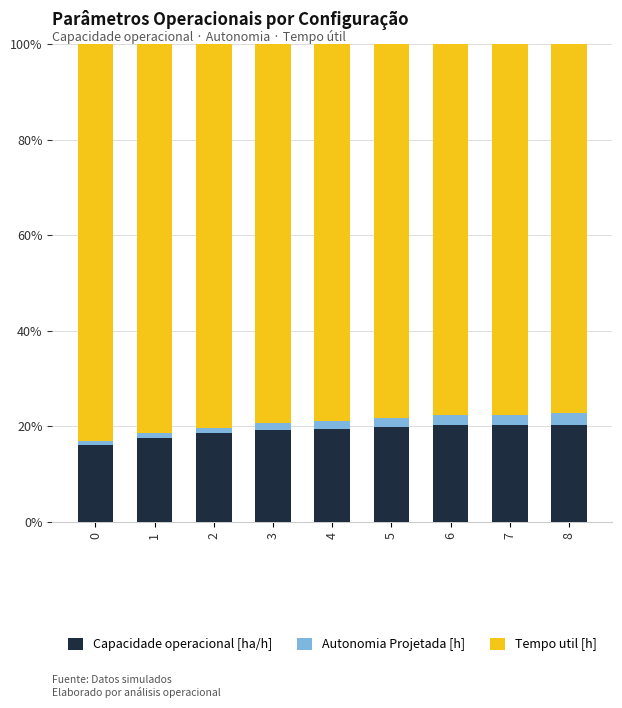

True or false: Capacidade operacional [ha/h] has a value of 18.6 at 2.

True